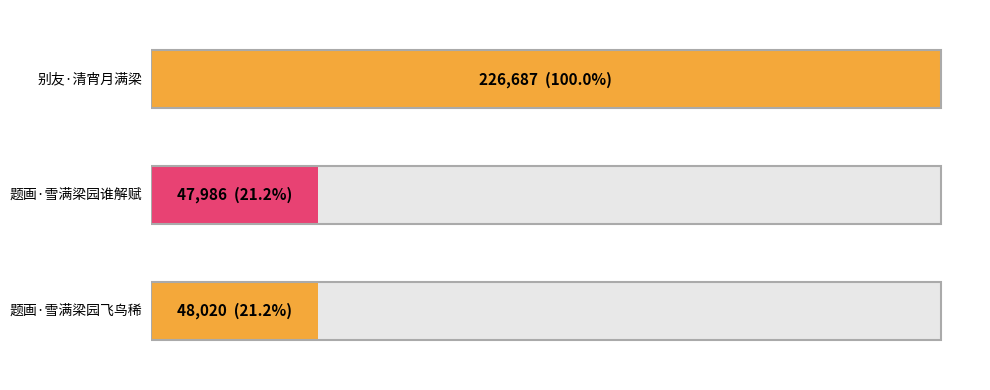

Which label corresponds to the smallest value in the chart?

题画·雪满梁园谁解赋